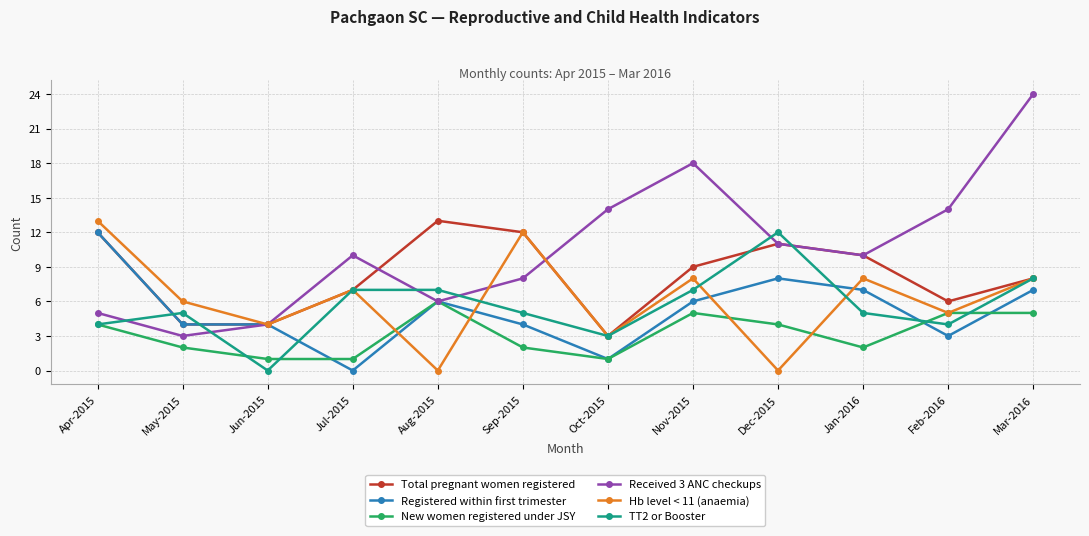

At which label does Registered within first trimester reach its peak?

Apr-2015